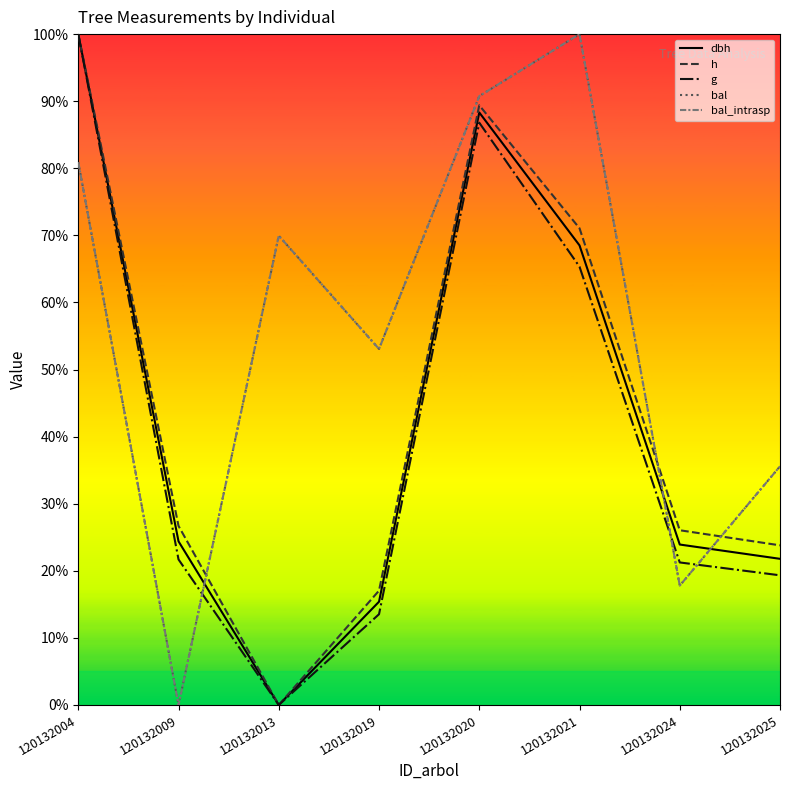

At which category is the sum across all series the highest?

120132004